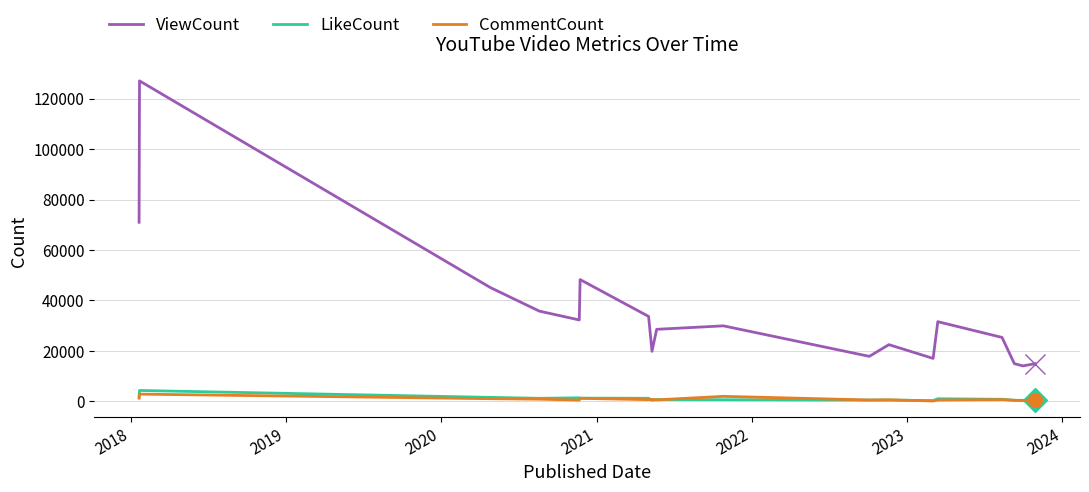

Which series has the largest range (max minus min)?

ViewCount